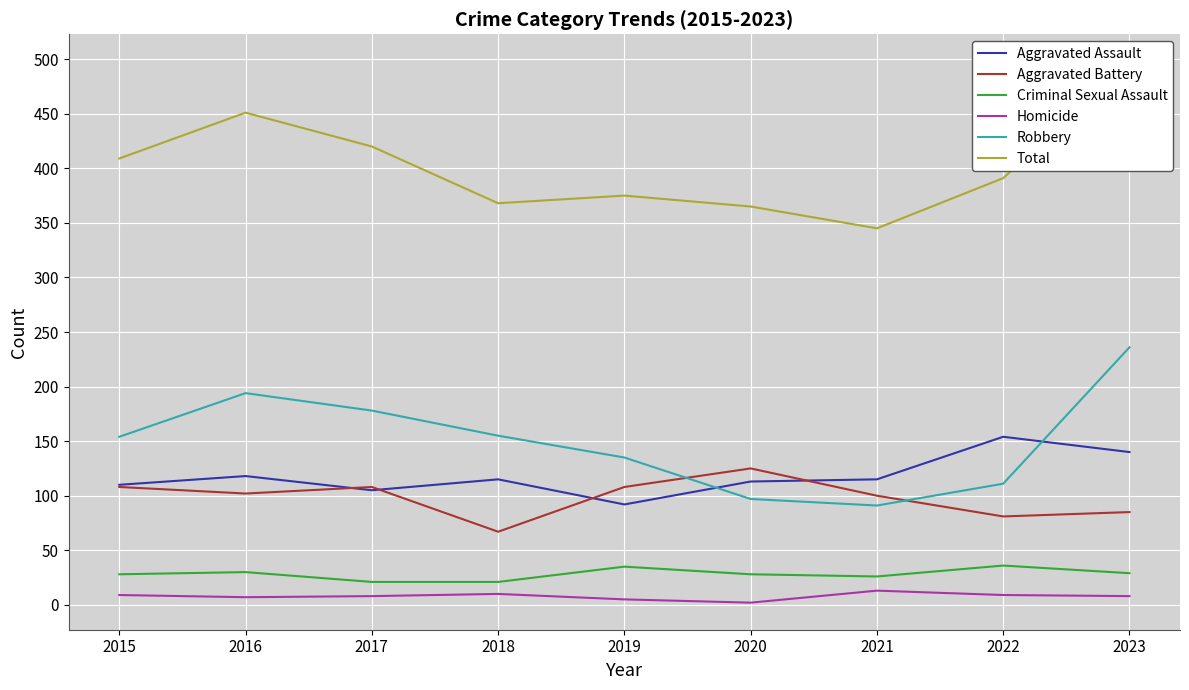

The Criminal Sexual Assault series shows 13 at 2016. True or false?

False